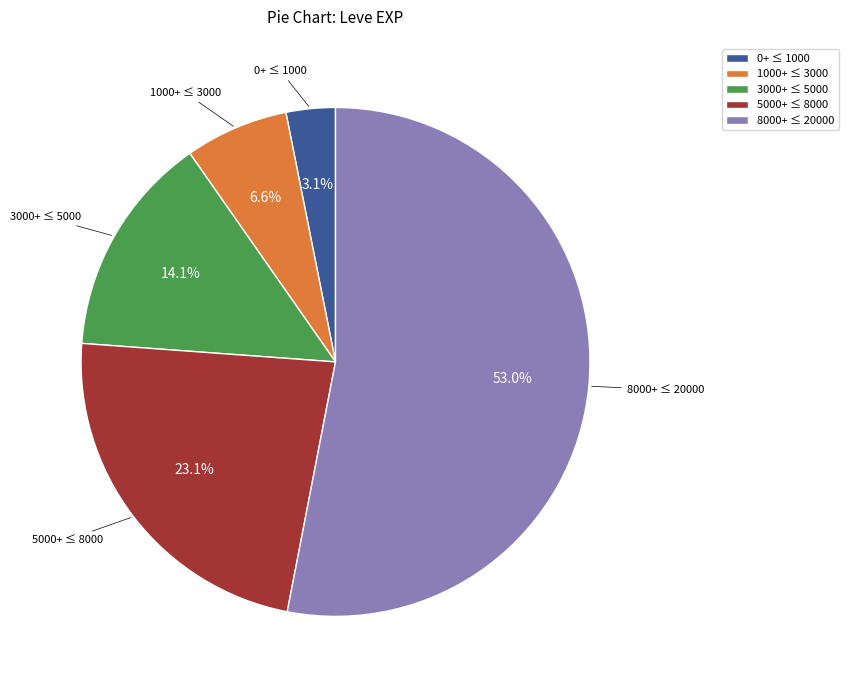

Which category has the biggest portion of the pie?

8000+ ≤ 20000